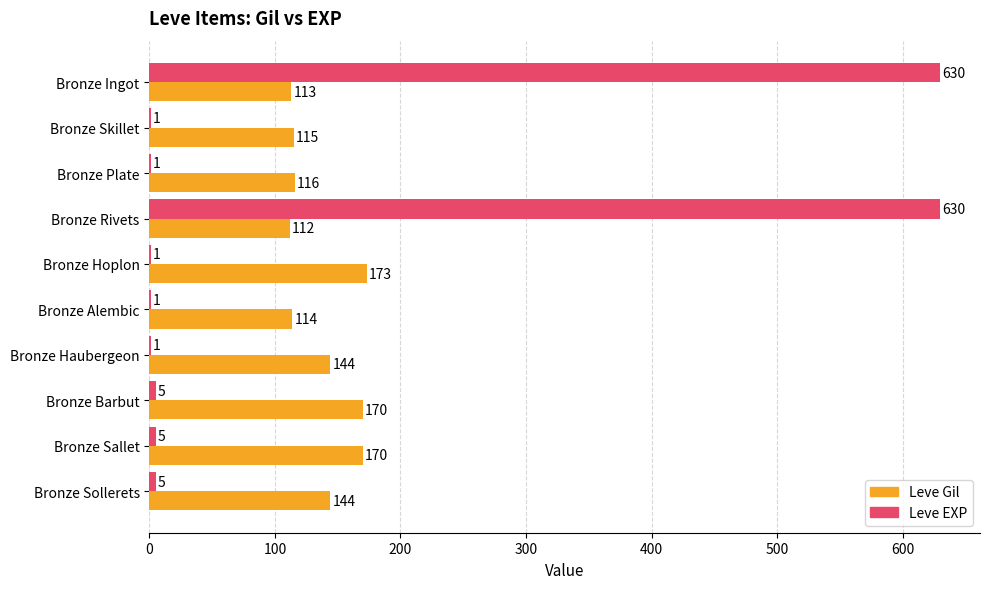

Which series has the largest range (max minus min)?

Leve EXP